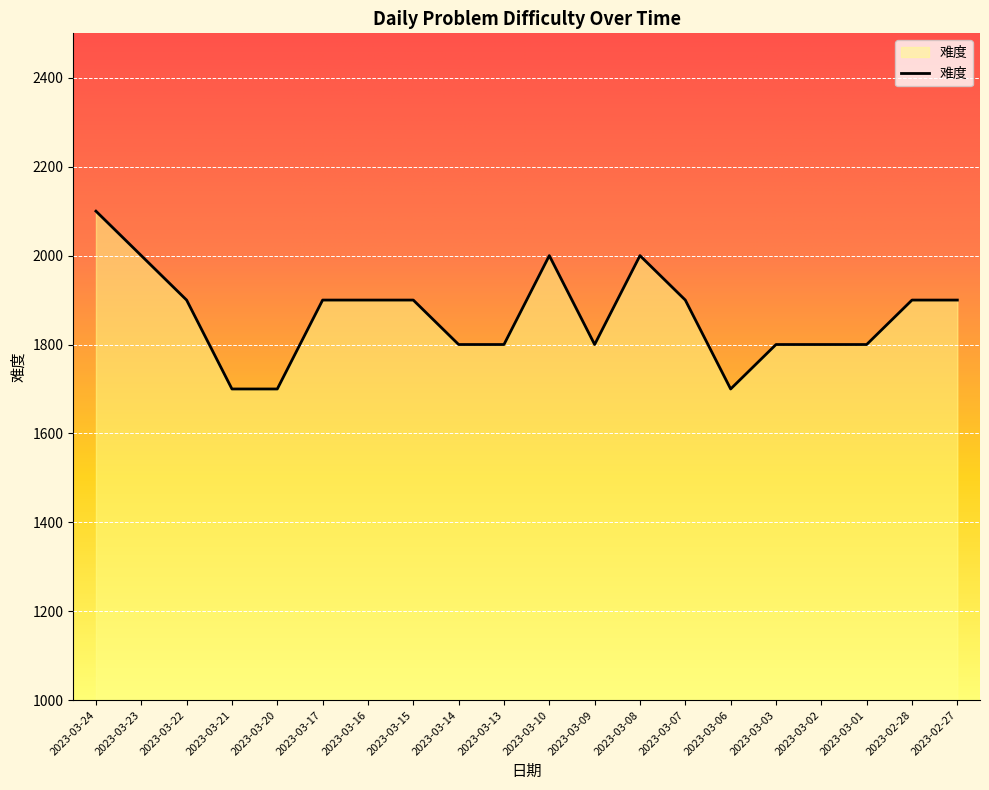

What is the approximate value at 2023-03-21?

1700